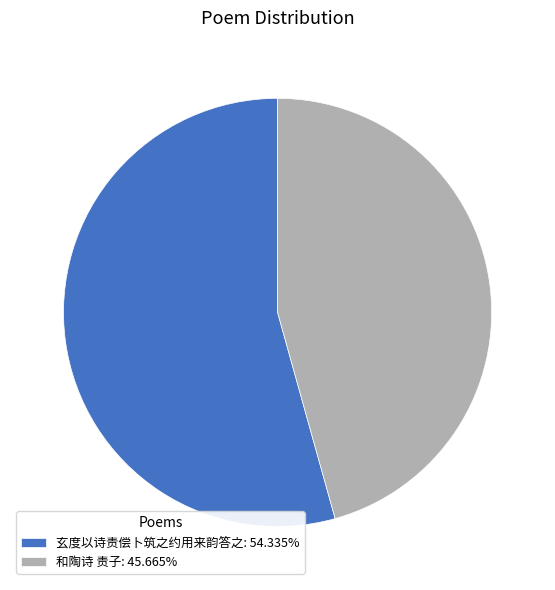

Between 玄度以诗责偿卜筑之约用来韵答之 and 和陶诗 责子, which is larger?

玄度以诗责偿卜筑之约用来韵答之